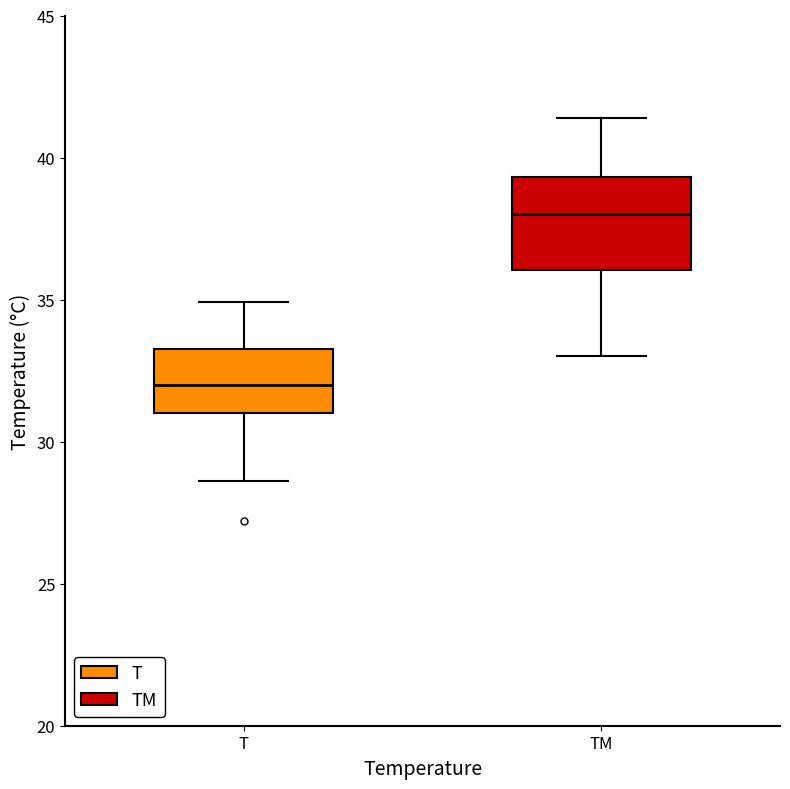

Which box's median line is the lowest?

T